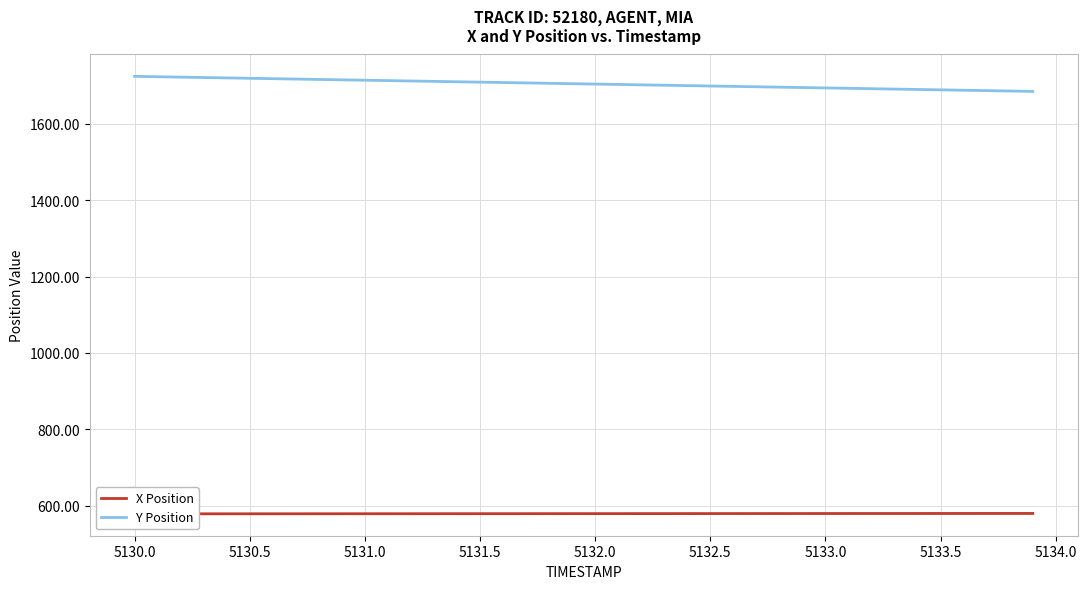

True or false: Y Position and X Position intersect in this chart.

False